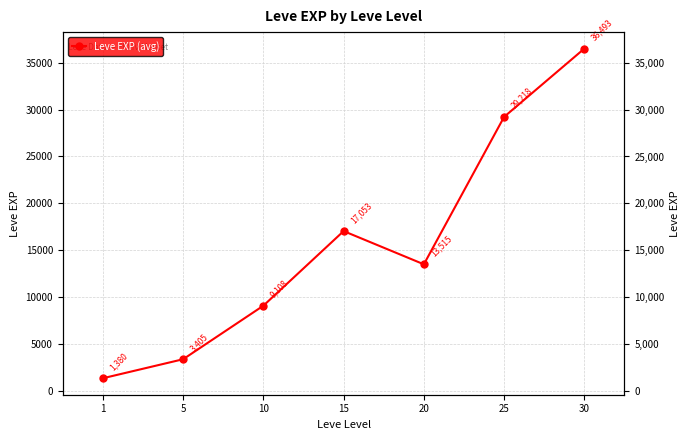

True or false: the data shows 9108 at 10.

True